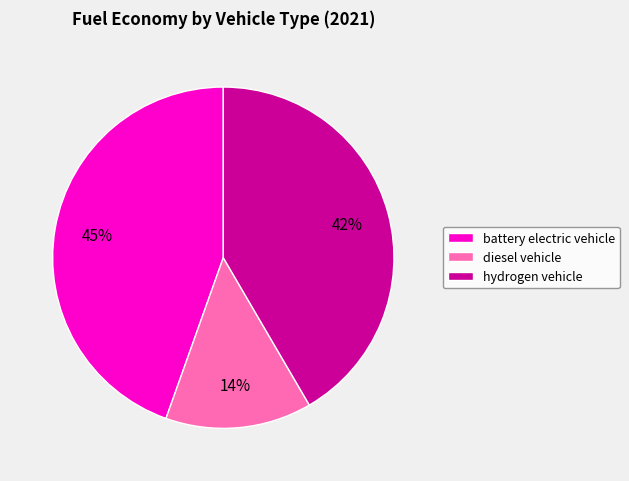

To the nearest percent, what is the difference between the largest and smallest slice percentages?

31%